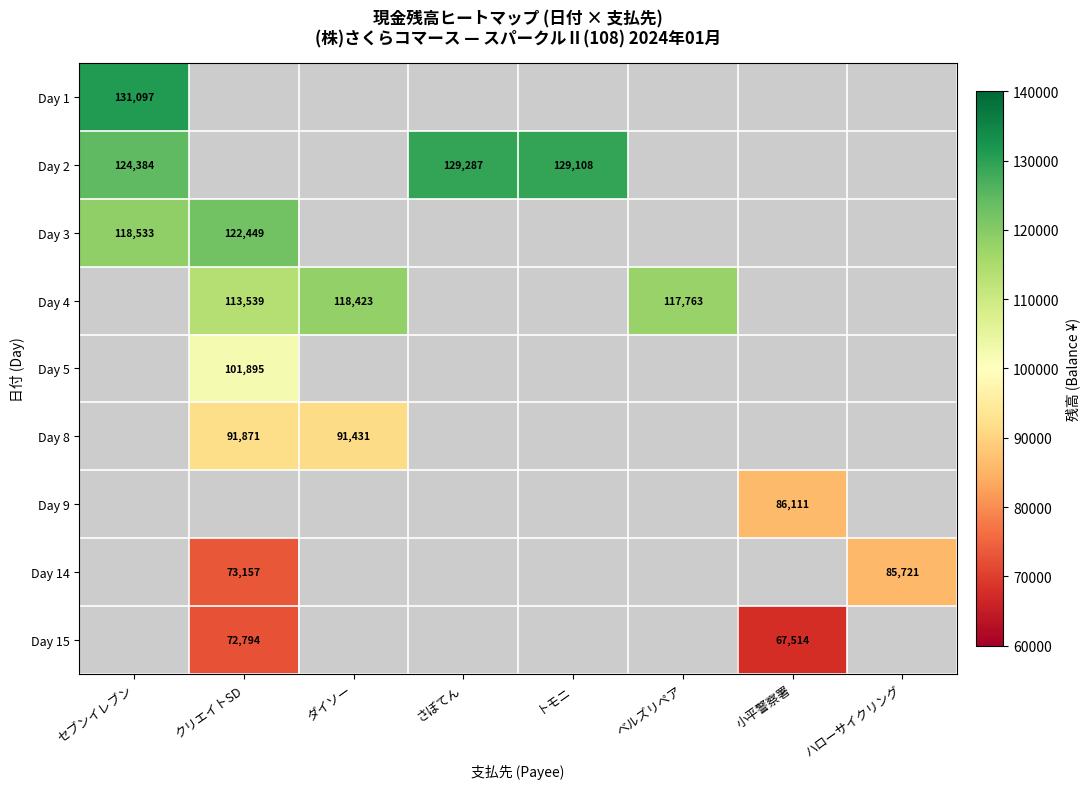

Is the value of Day 4 at ベルズリペア greater than the value of Day 9 at 小平警察署?

Yes